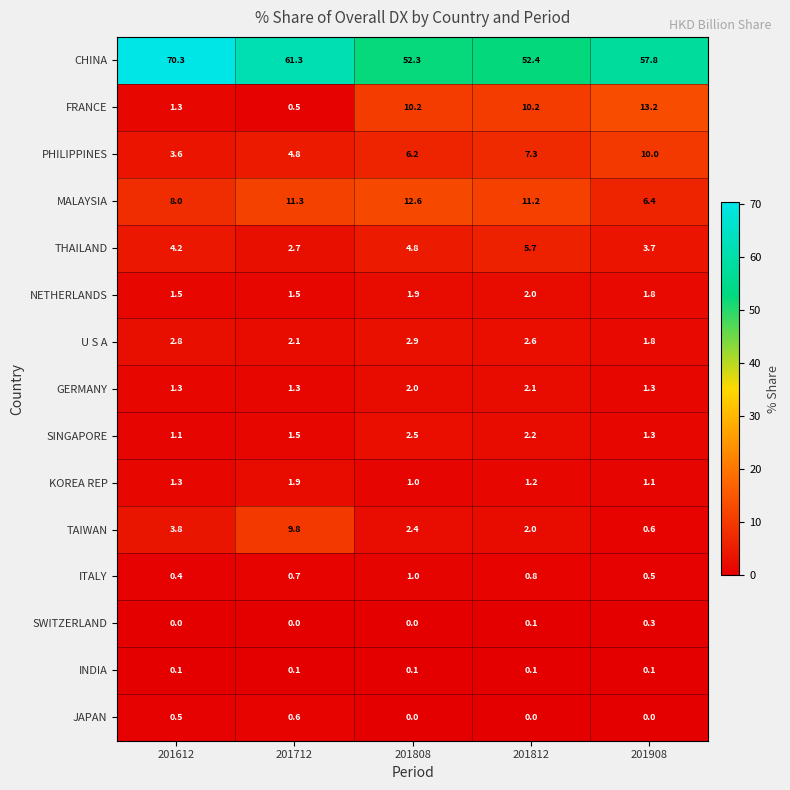

What is the average value of the FRANCE series?

7.1